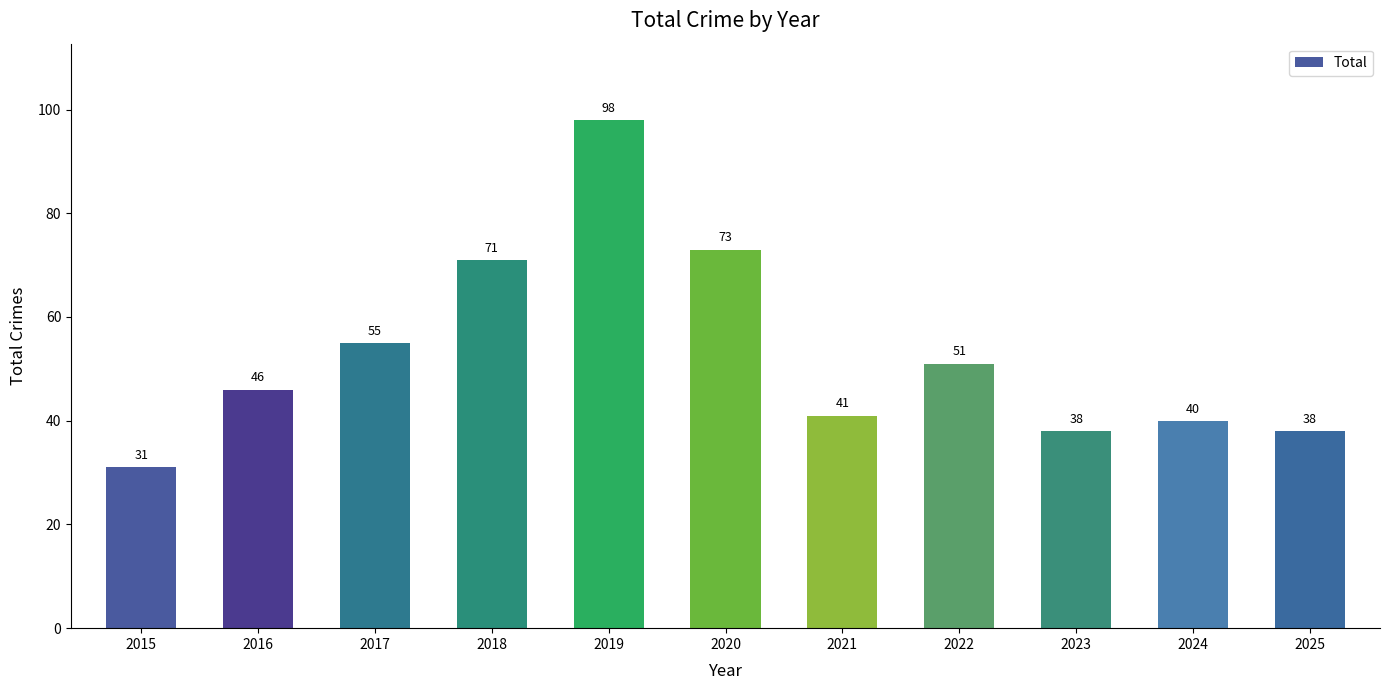

What is the value of the 8th bar from the left?

51